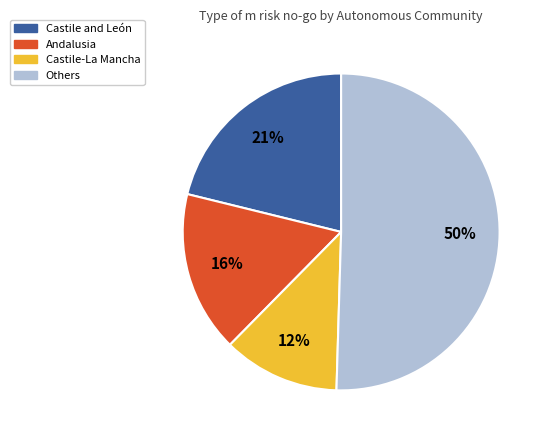

How many segments does this pie chart have?

4